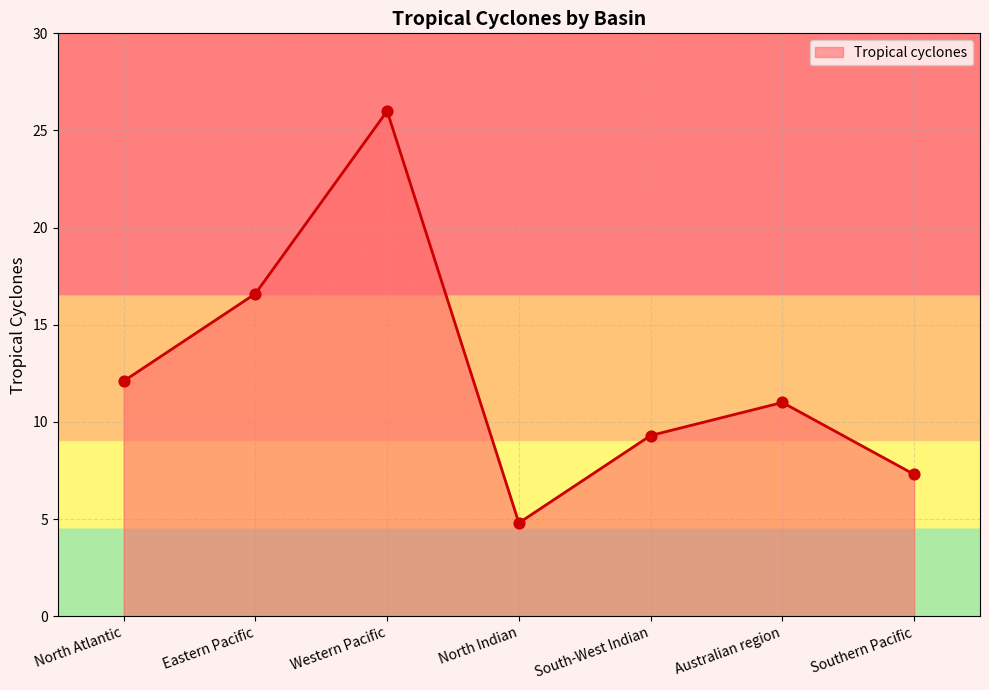

What is the ratio of the value at Southern Pacific to the value at Australian region?

0.7